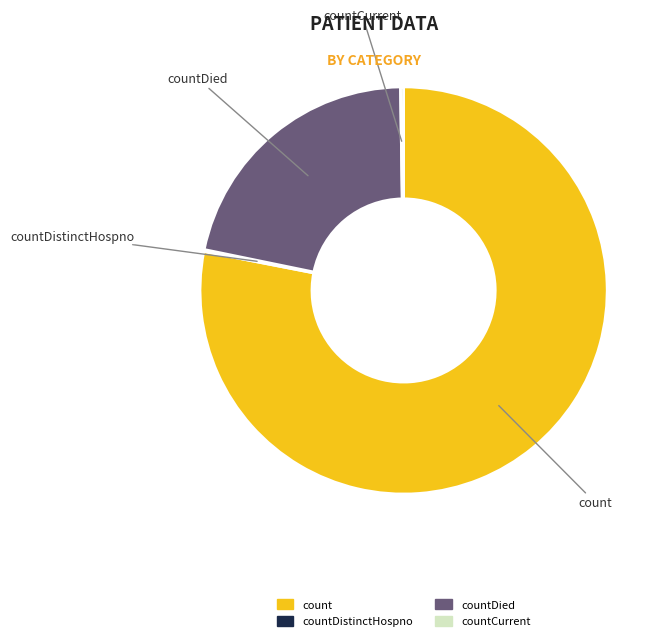

Is there a majority slice in this chart?

Yes